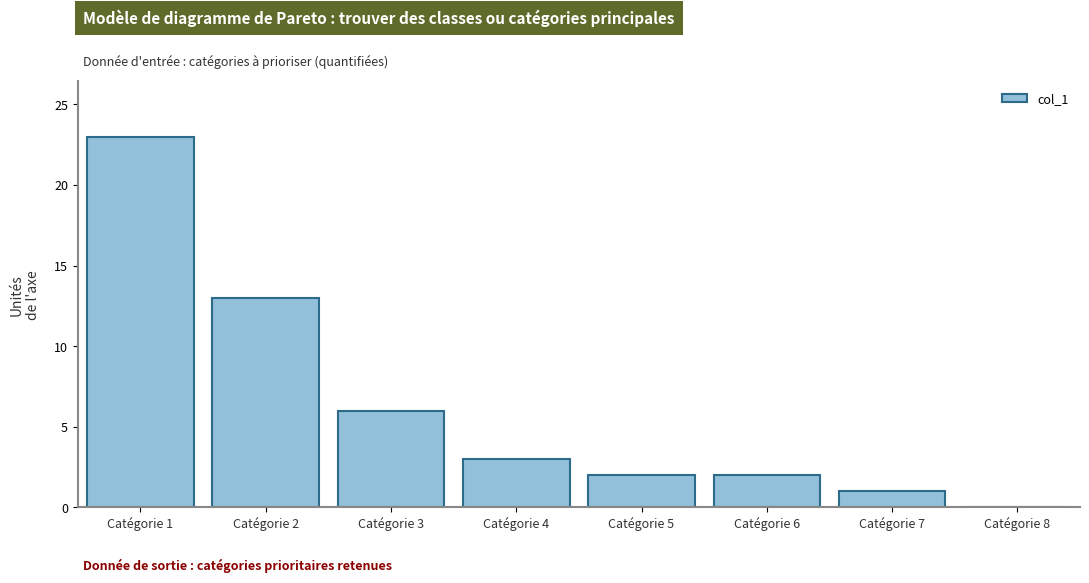

Reading right to left, extract all data points from this chart.

Catégorie 8=0	Catégorie 7=1	Catégorie 6=2	Catégorie 5=2	Catégorie 4=3	Catégorie 3=6	Catégorie 2=13	Catégorie 1=23